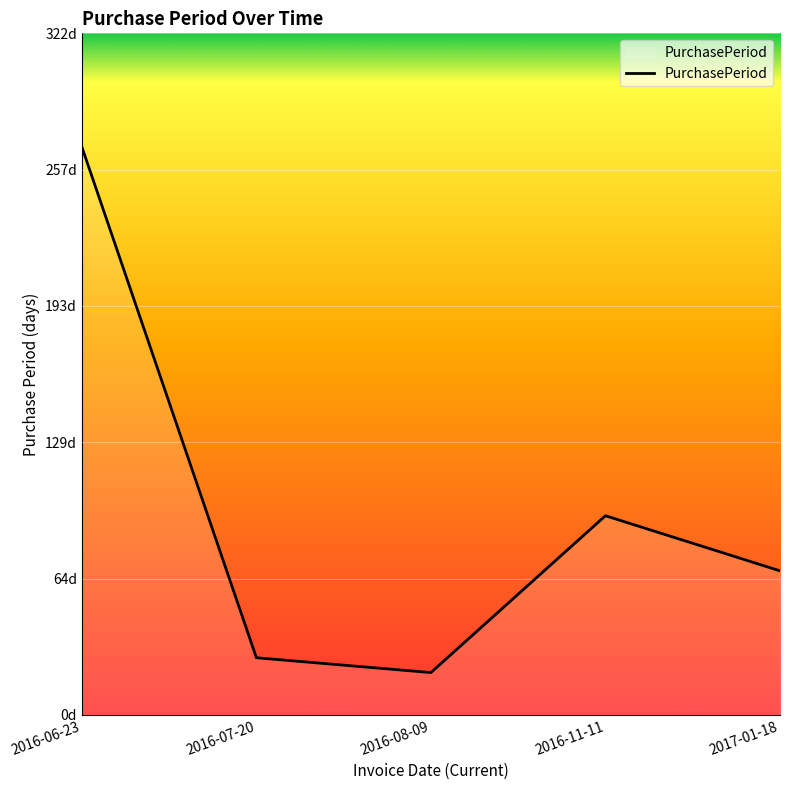

Does the chart display data point markers on the line(s)?

No